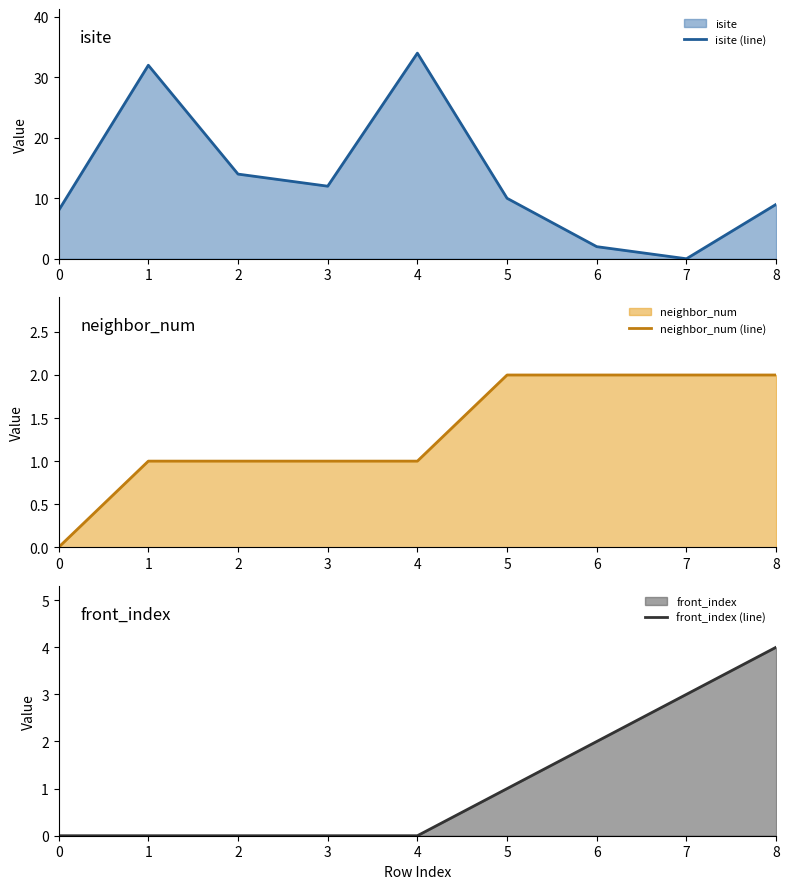

After their last crossing, which series has the higher values: neighbor_num (line) or isite (line)?

isite (line)